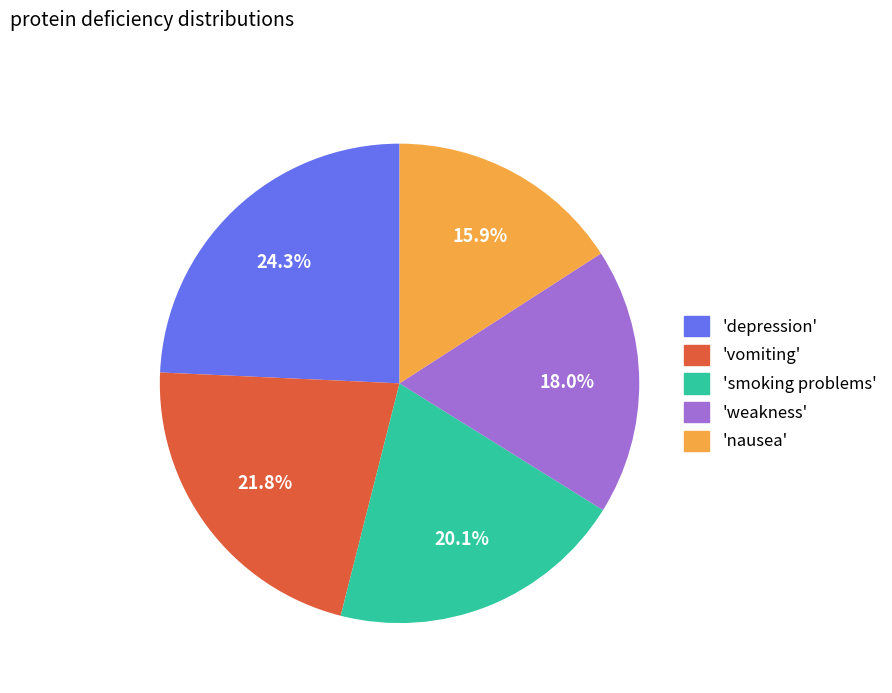

Does any single category account for the majority?

No